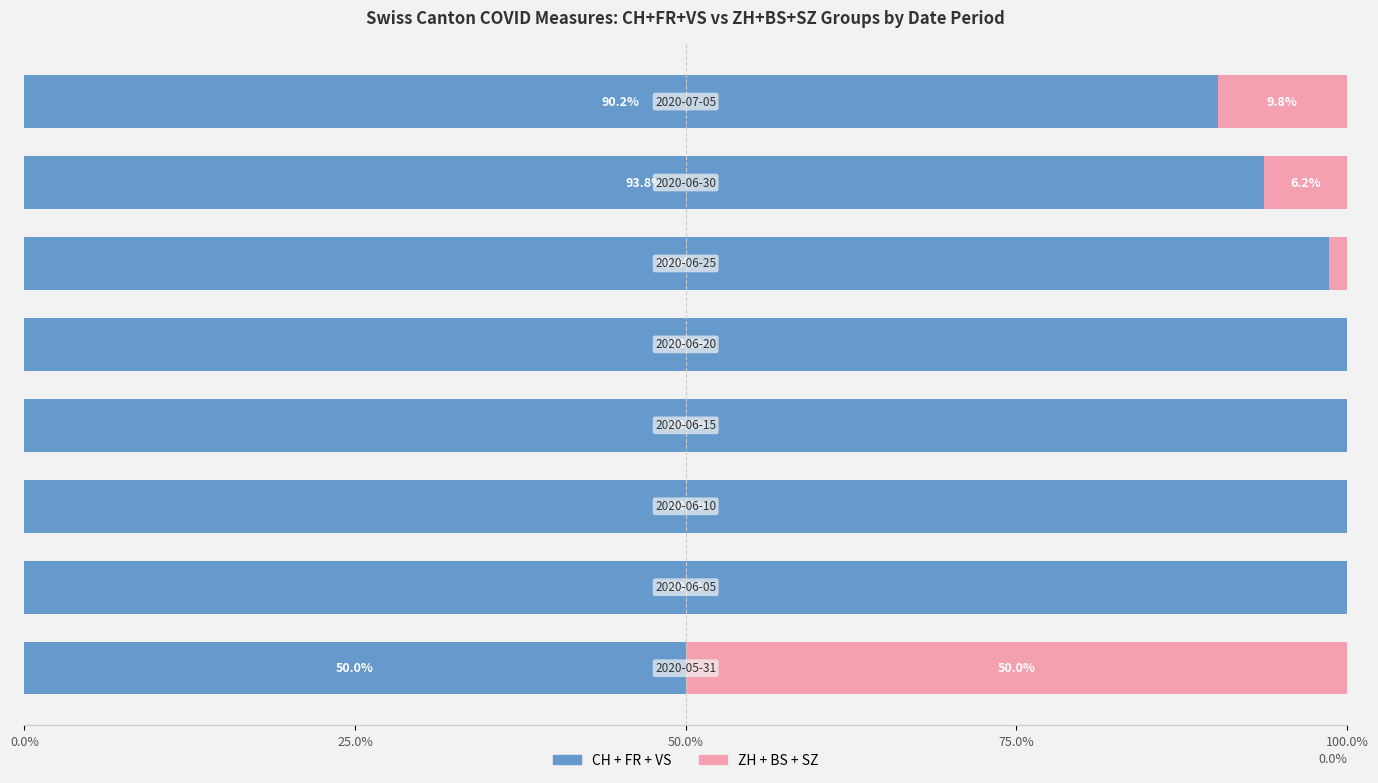

Is it true that CH+FR+VS (Left group) equals 159.0 at 75.0%?

False